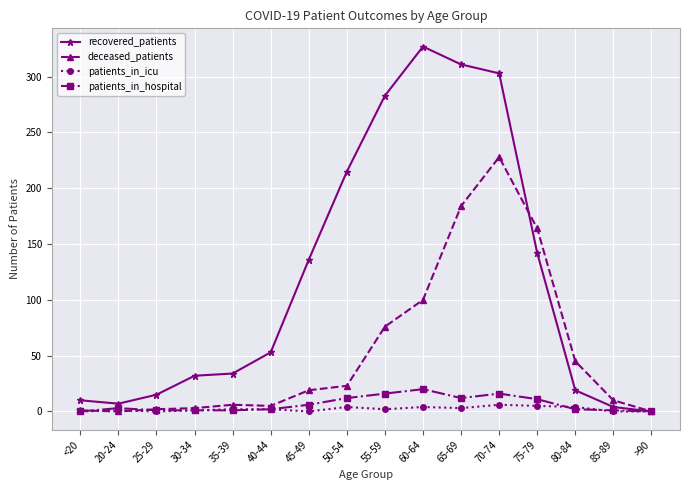

At which label does patients_in_hospital reach its peak?

60-64